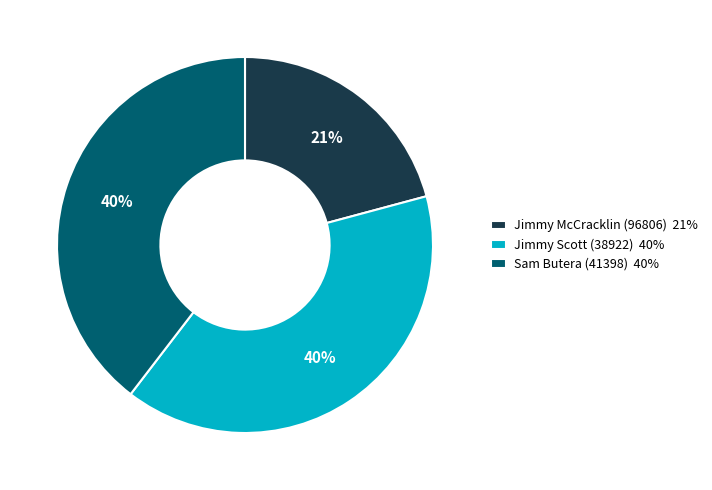

Do Jimmy McCracklin (96806) 21% and Jimmy Scott (38922) 40% together represent more than half of the pie?

Yes